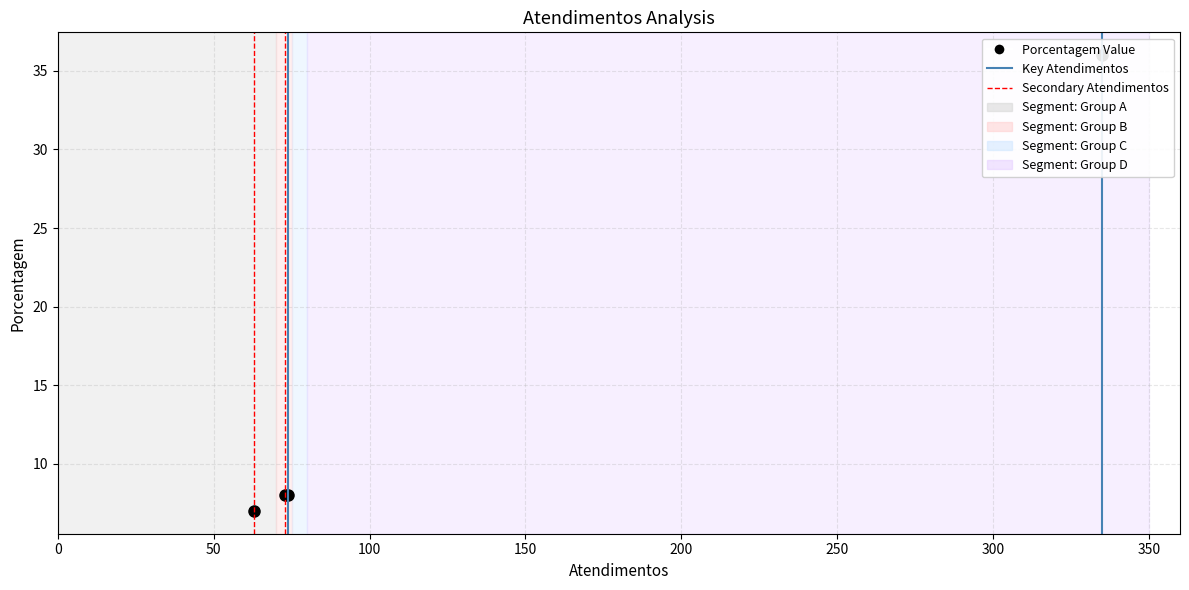

True or false: the data has more than 0 interior local peaks.

False